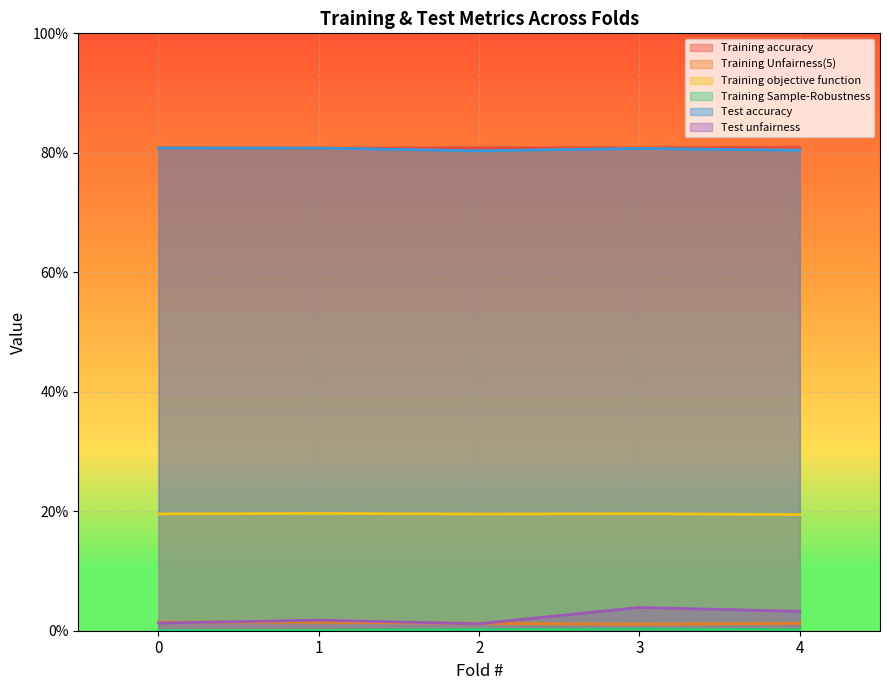

The Training Unfairness(5) series shows 0.0 at 3. True or false?

True